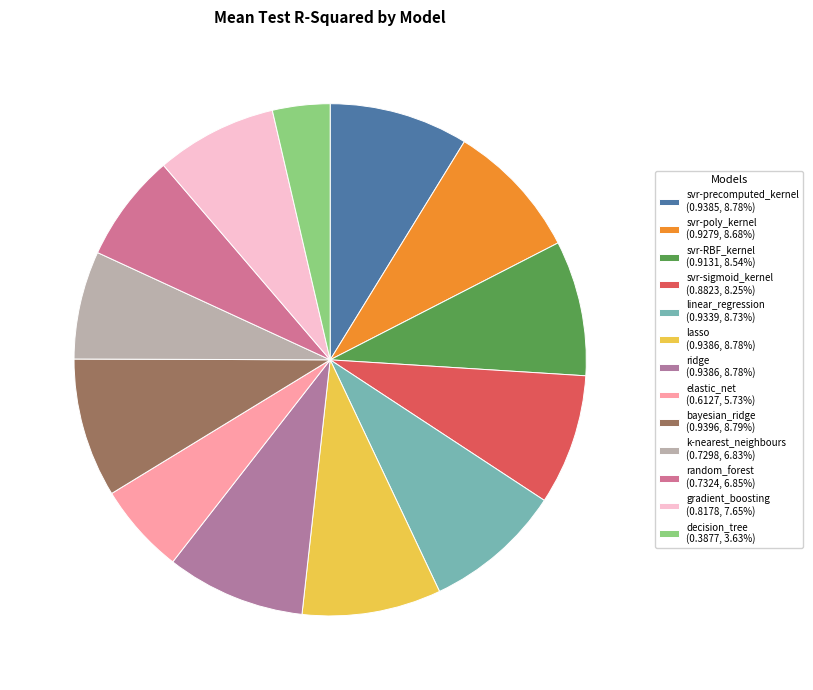

How many slices are in this pie chart?

13